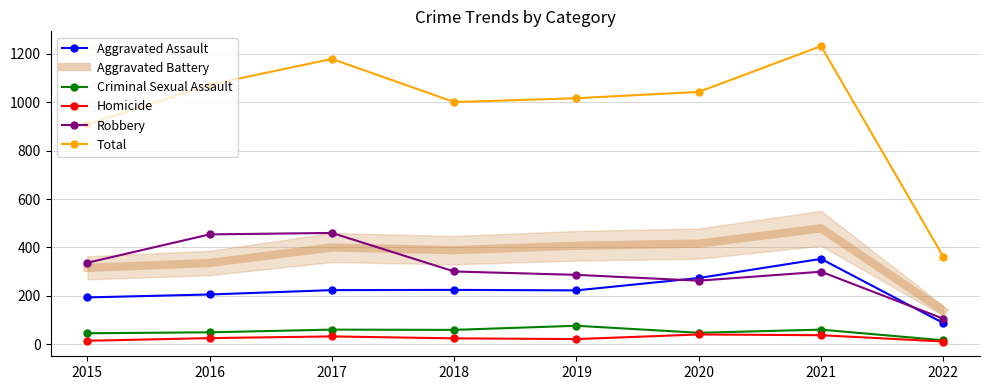

Which category has the lowest value in the Aggravated Battery series?

2022